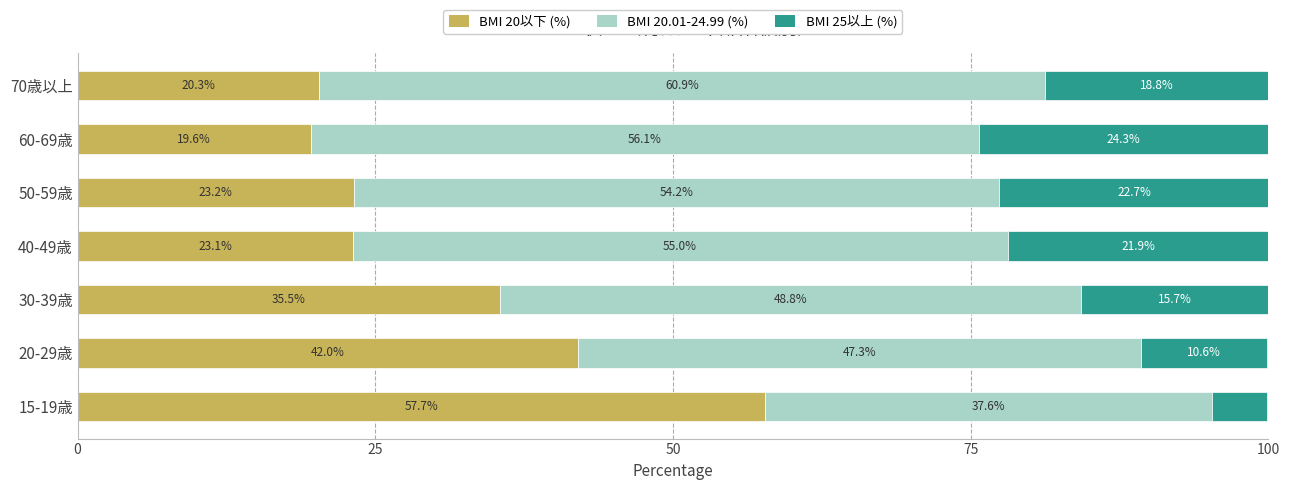

Where is BMI 20以下 (%) nearest to the value 38?

30-39歳